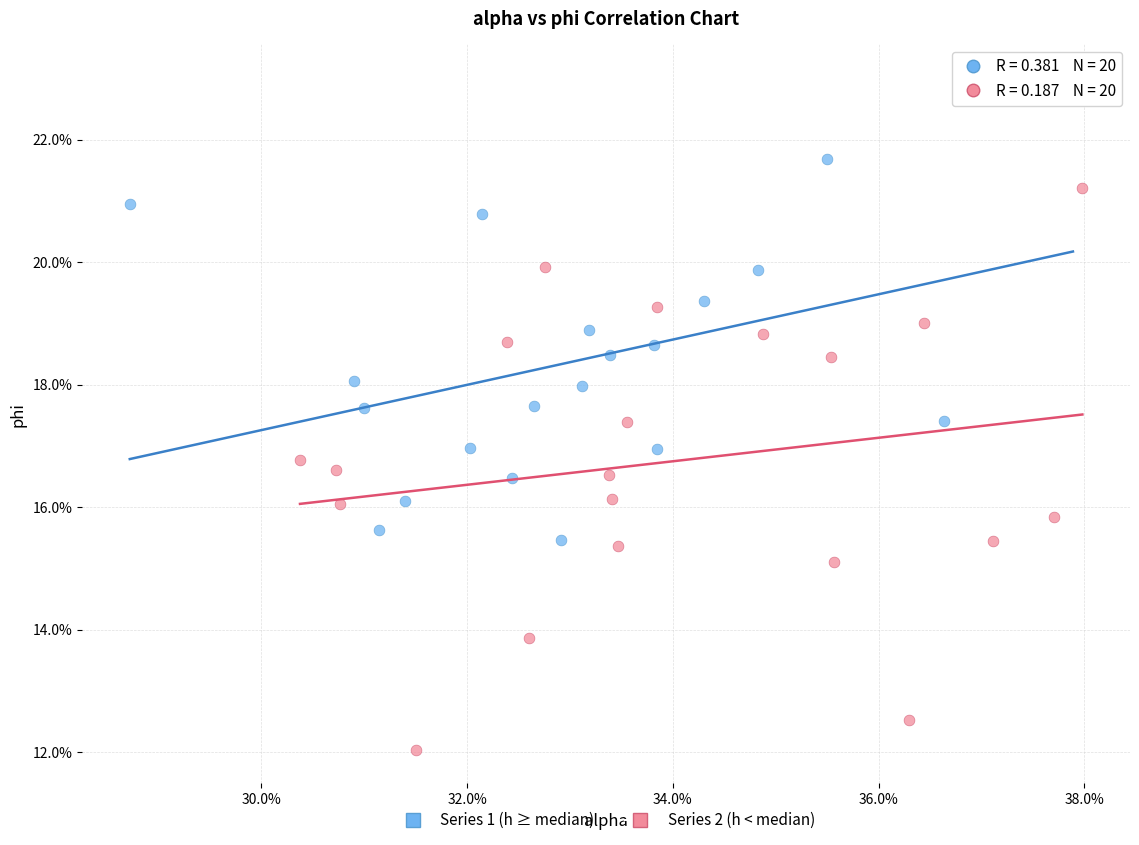

What are all the series names shown in the legend?

Series 1 (h ≥ median), Series 2 (h < median)